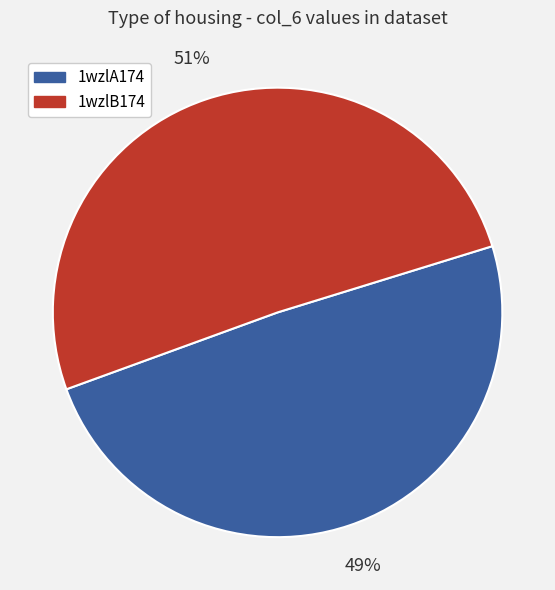

What is the smallest slice in the pie chart?

1wzlA174